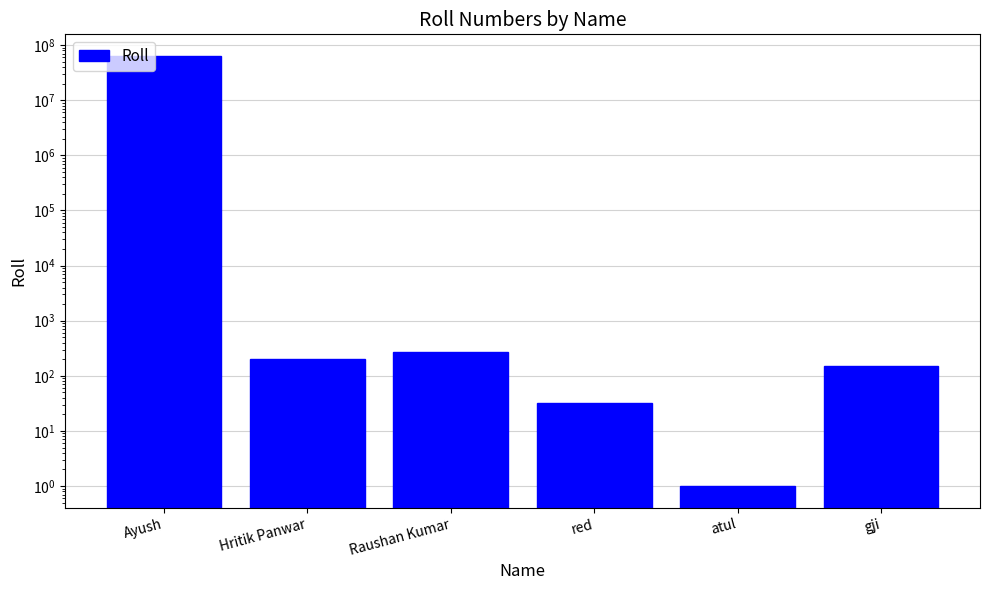

Does the chart contain stacked bars?

No